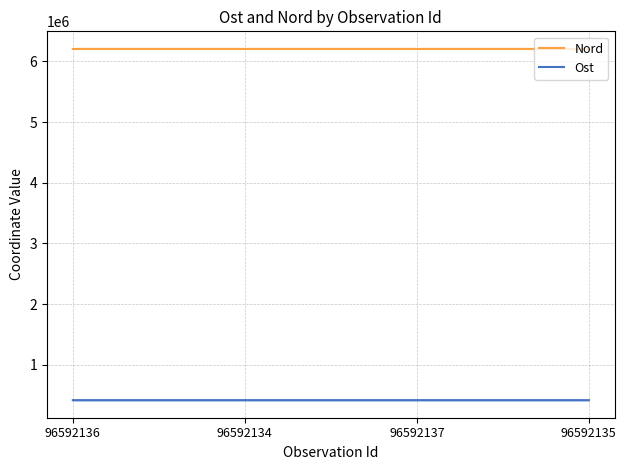

What is the difference between the Nord values at 96592136 and 96592135?

33.4